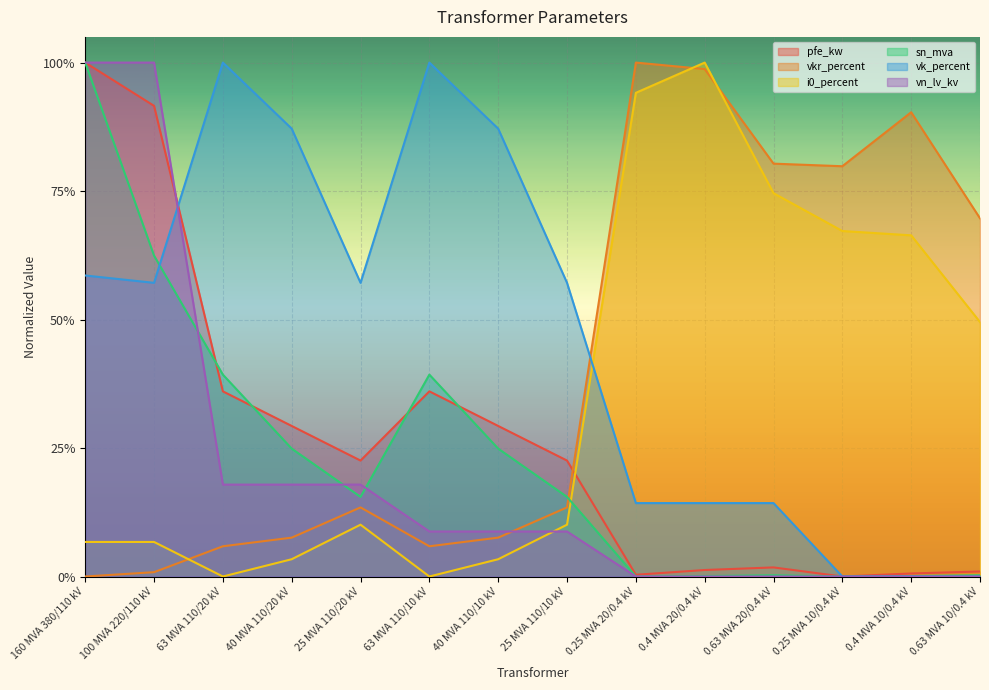

Which series changed the most between 100 MVA 220/110 kV and 63 MVA 110/10 kV?

vn_lv_kv